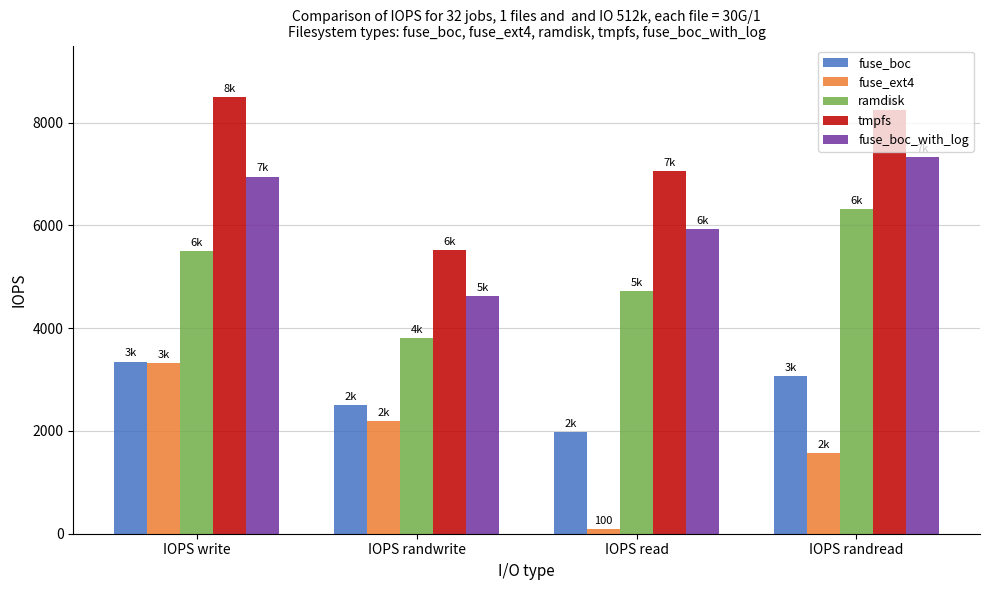

List the labels in order of fuse_boc value, largest first.

IOPS write, IOPS randread, IOPS randwrite, IOPS read